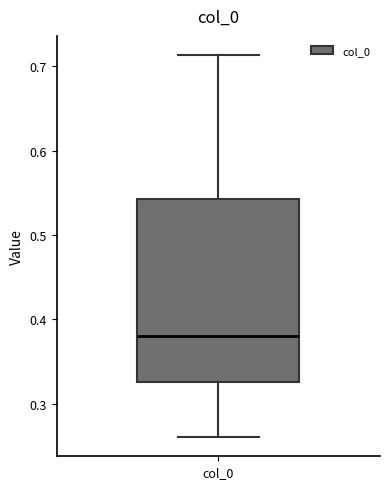

Transcribe this box plot: give where the median line is, the range the box spans, and where the two whiskers end, as read against the y-axis. The values are not printed on the chart, so give them approximately, as read against the axis.

median 0.38, box 0.32 to 0.54, whiskers 0.26 to 0.71